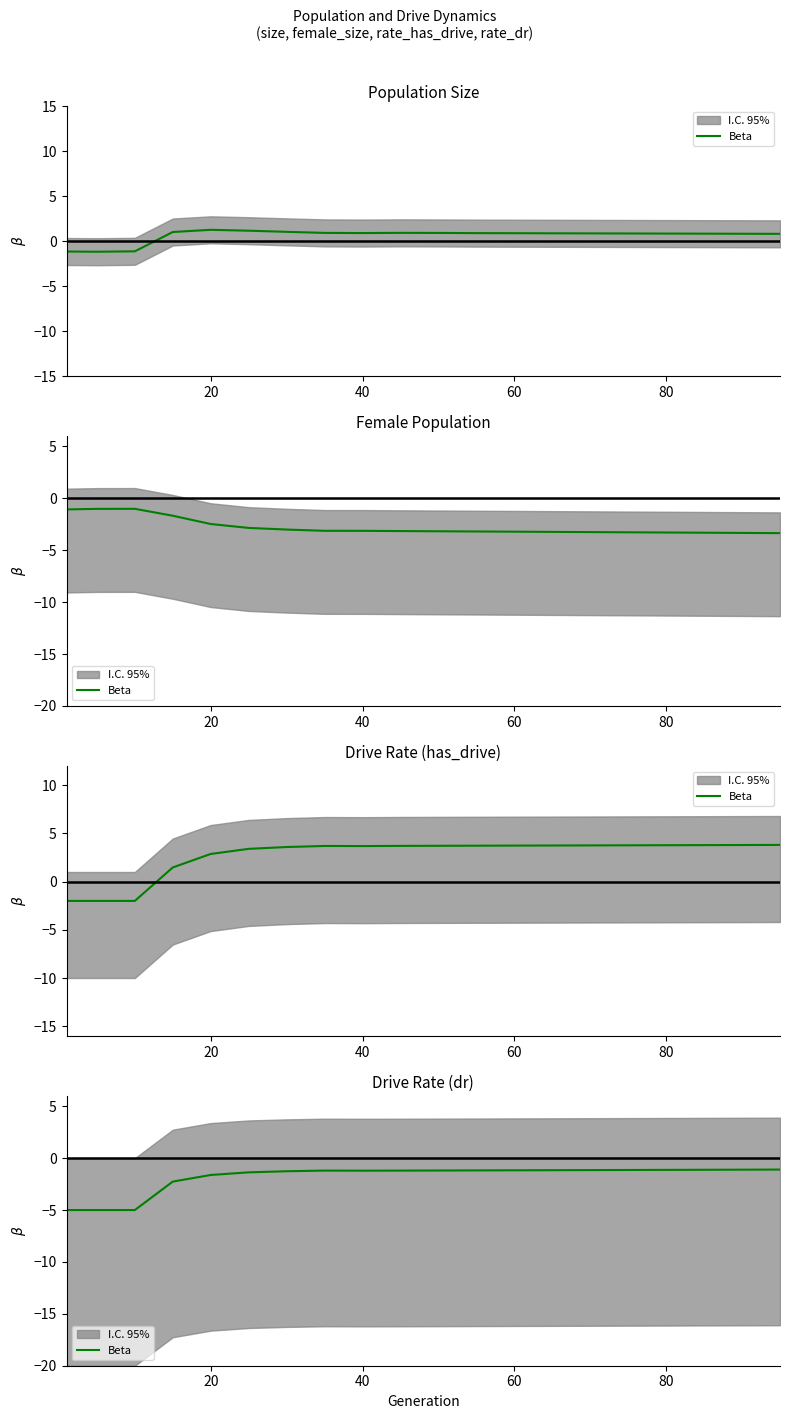

Where is the first local minimum?

40